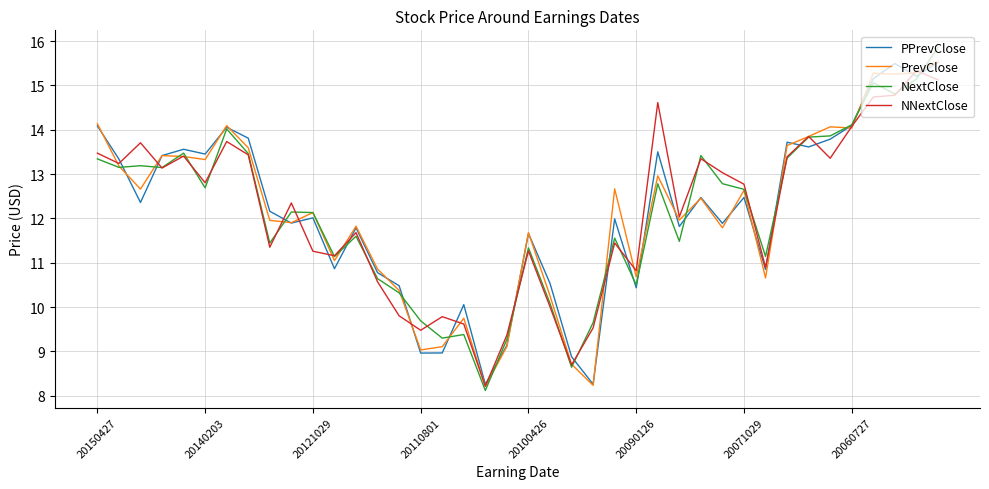

What is the minimum value for PrevClose?

8.2